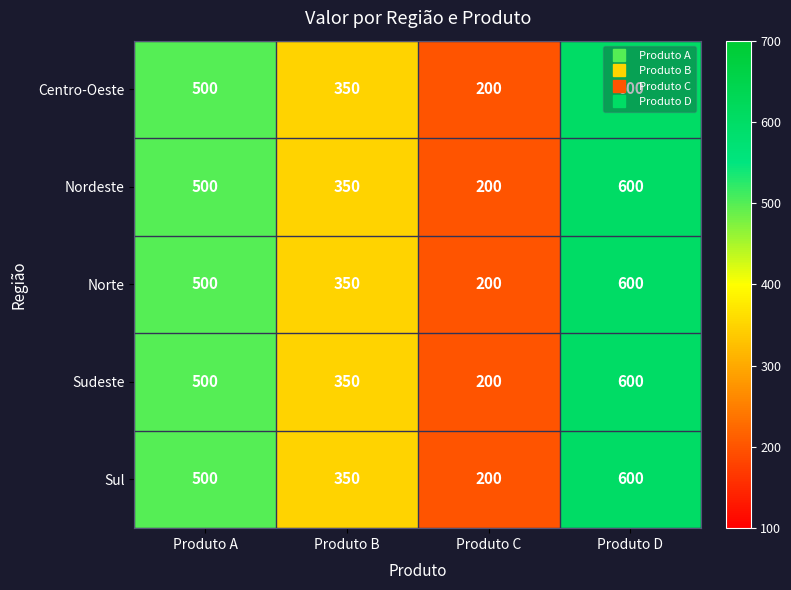

What is the sum of the Sul values at Produto A and Produto D?

1100